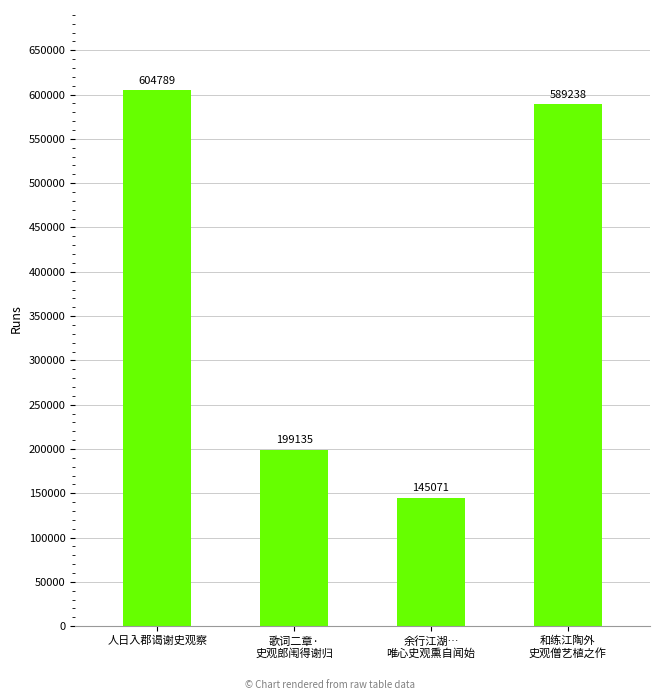

What is the maximum value shown in the chart?

604789